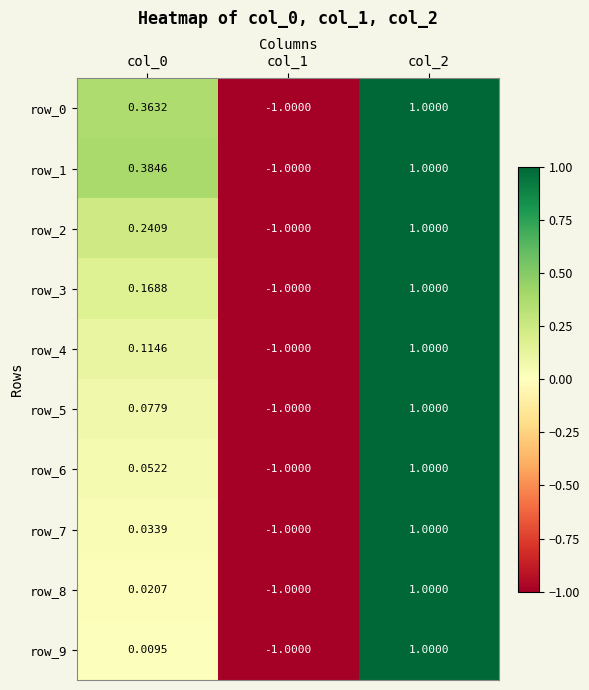

At which category is the sum across all series the highest?

col_2